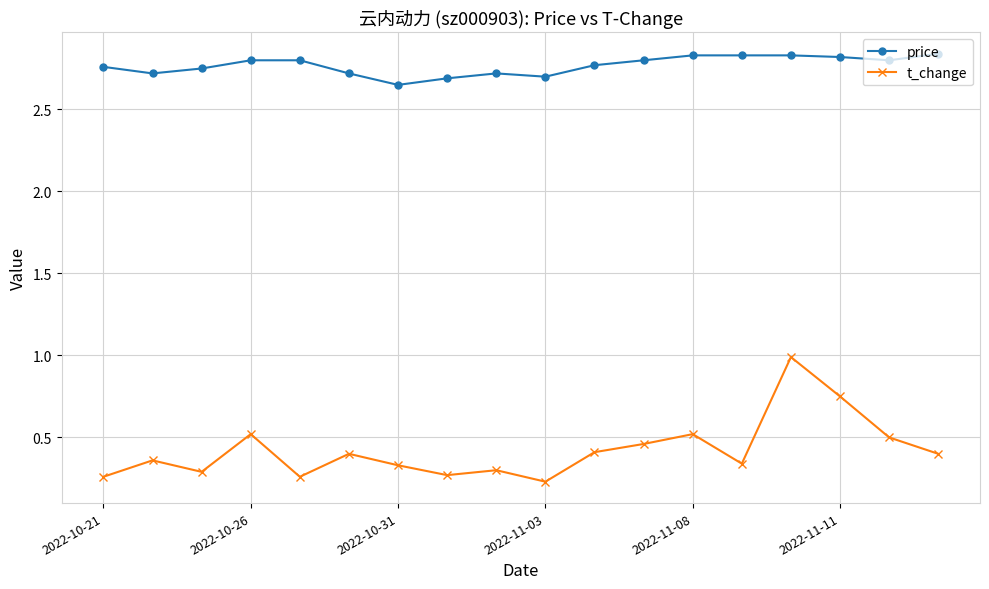

List the series in order of their overall mean, highest first.

price, t_change